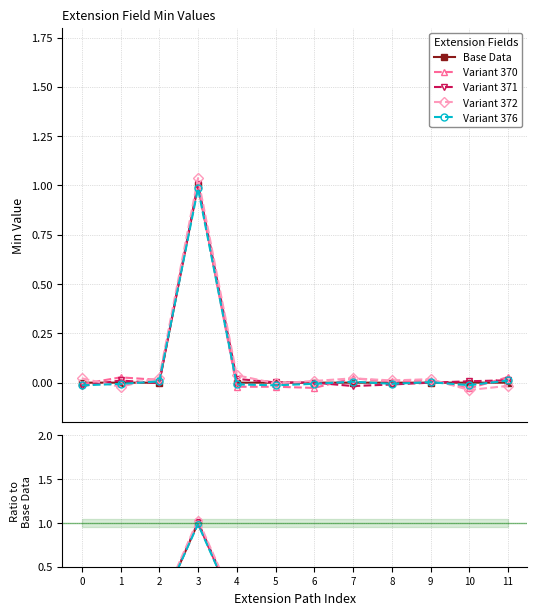

List the labels in order of Base Data value, smallest first.

0, 1, 2, 4, 5, 6, 7, 8, 9, 10, 11, 3